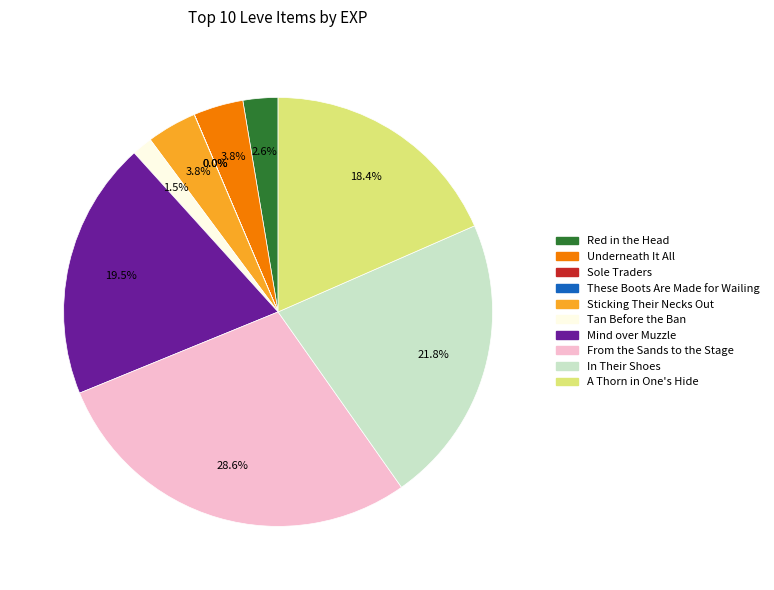

Is there a majority slice in this chart?

No